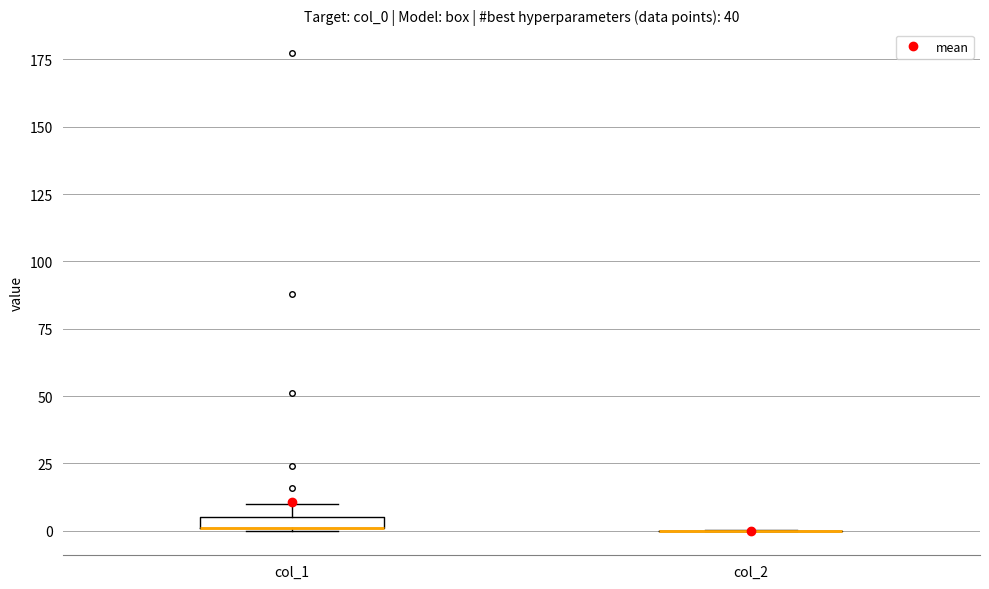

Where is the upper edge of the box for col_1 on the y-axis? The values are not printed on the chart, so give them approximately, as read against the axis.

5